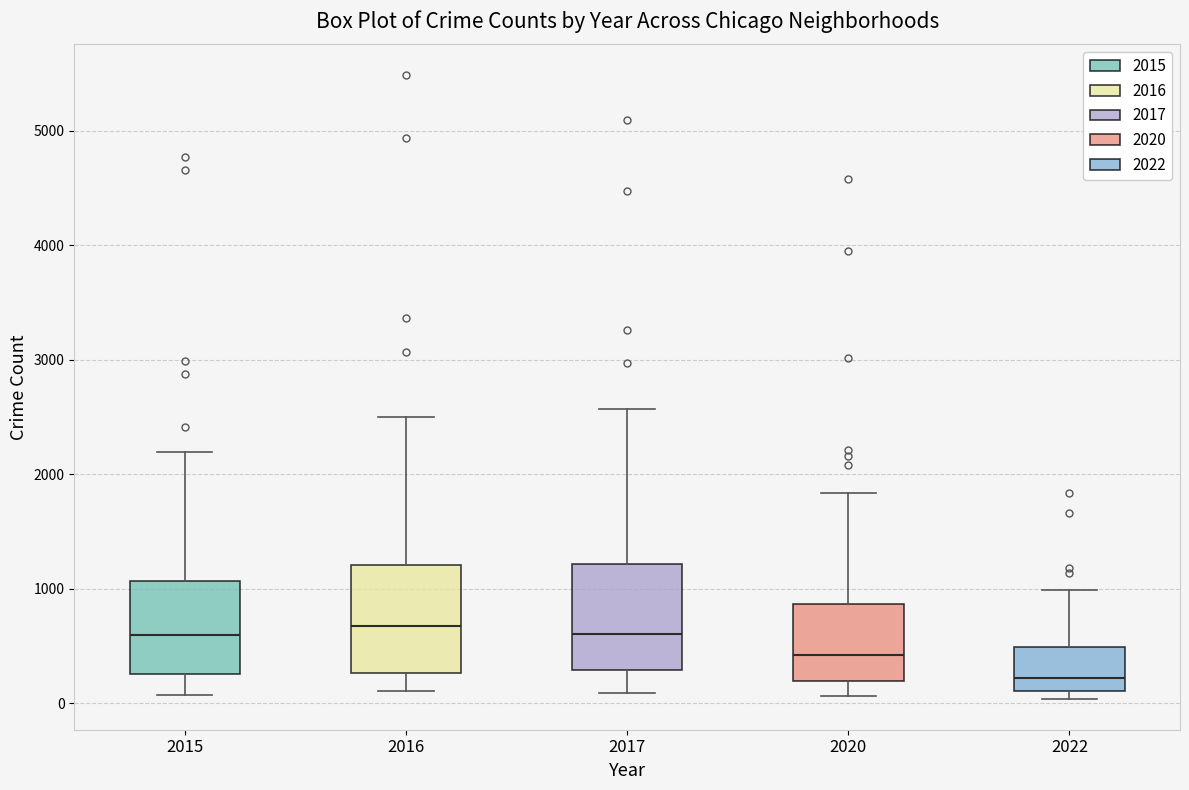

Reading left to right, read every box against the y-axis: the position of its median line, the range the box covers, and the ends of its whiskers. The values are not printed on the chart, so give them approximately, as read against the axis.

2015: median 600, box 300 to 1100, whiskers 100 to 2200
2016: median 700, box 300 to 1200, whiskers 100 to 2500
2017: median 600, box 300 to 1200, whiskers 100 to 2600
2020: median 400, box 200 to 900, whiskers 100 to 1800
2022: median 200, box 100 to 500, whiskers 0 to 1000